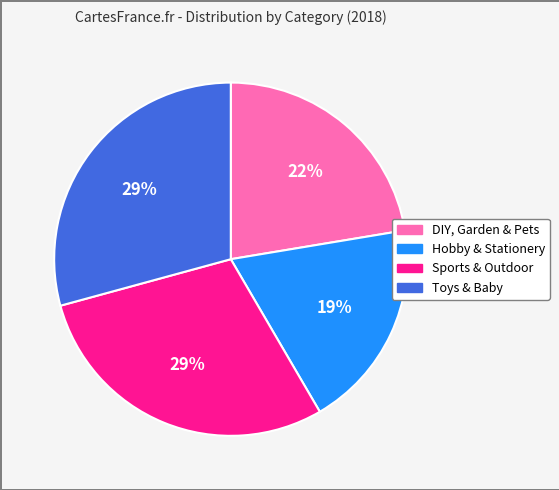

Do DIY, Garden & Pets and Toys & Baby together represent more than half of the pie?

Yes